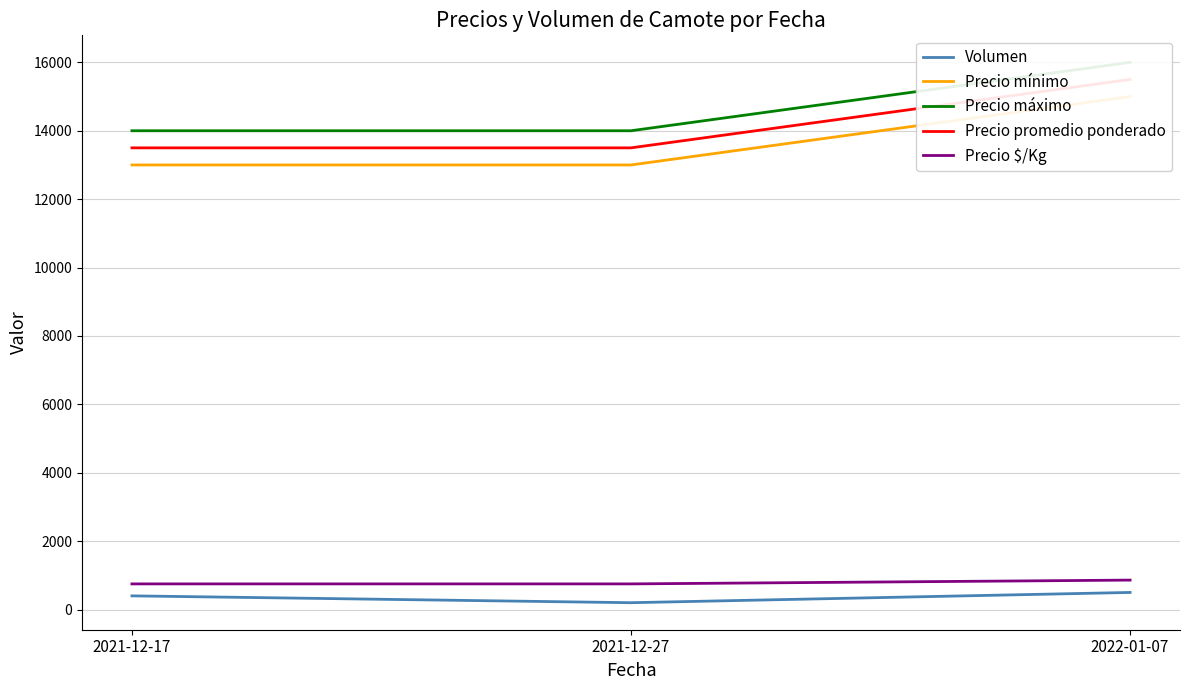

What is the label of the 2nd point from the left?

2021-12-27